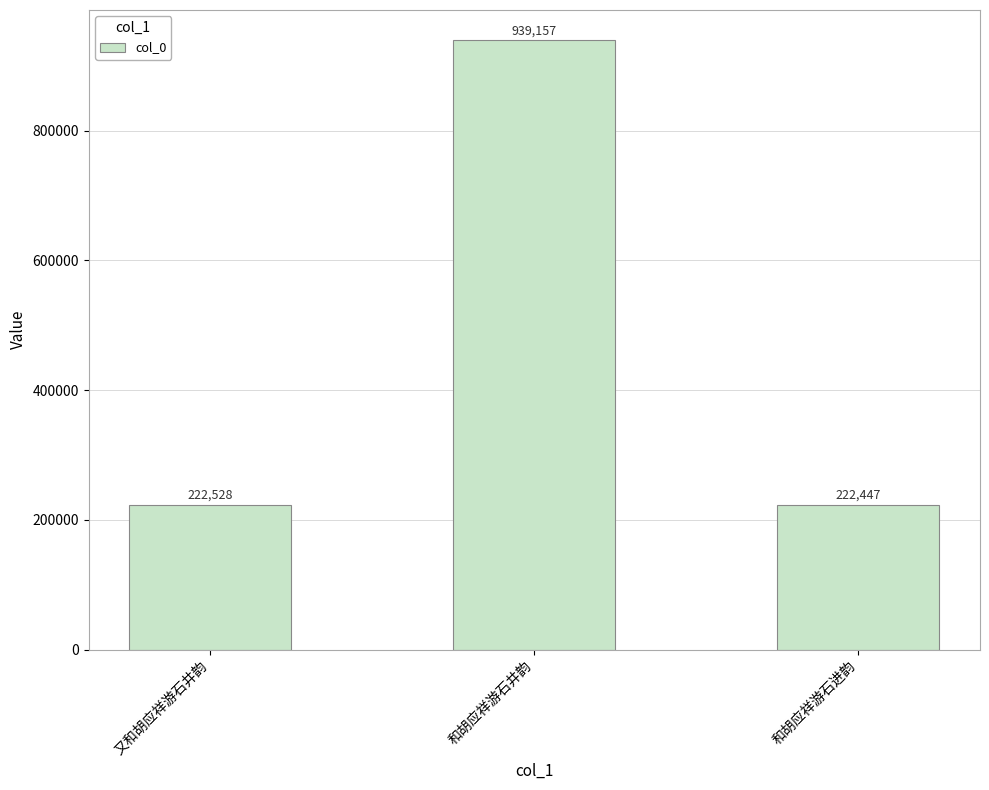

Between 和胡应祥游石井韵 and 又和胡应祥游石井韵, which is larger?

和胡应祥游石井韵